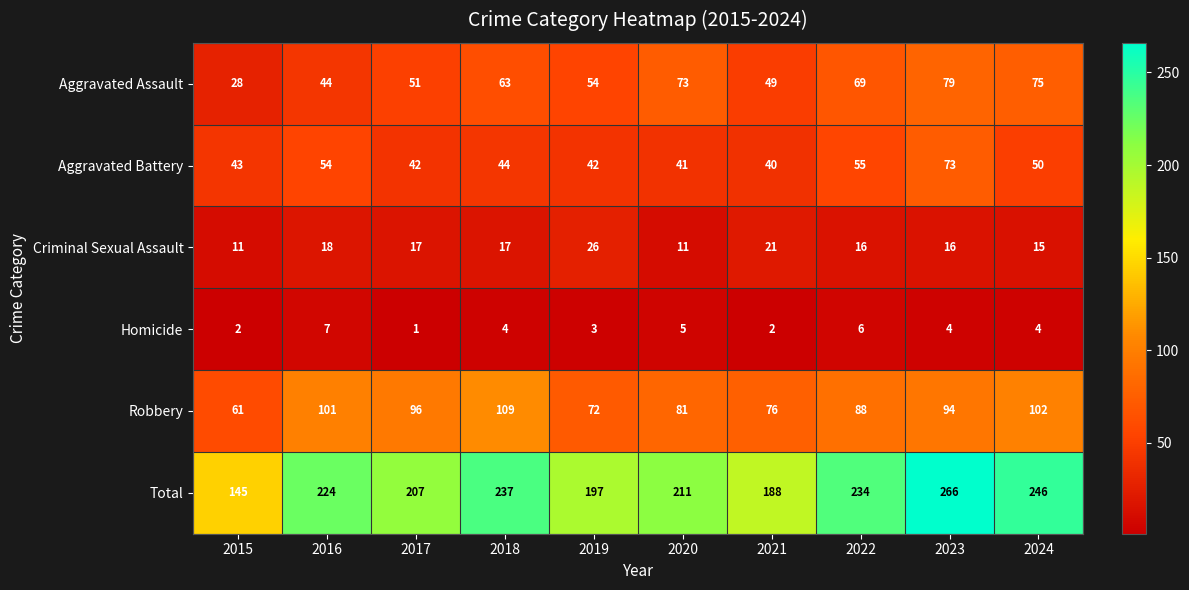

How many values in the Total series are below 224?

5